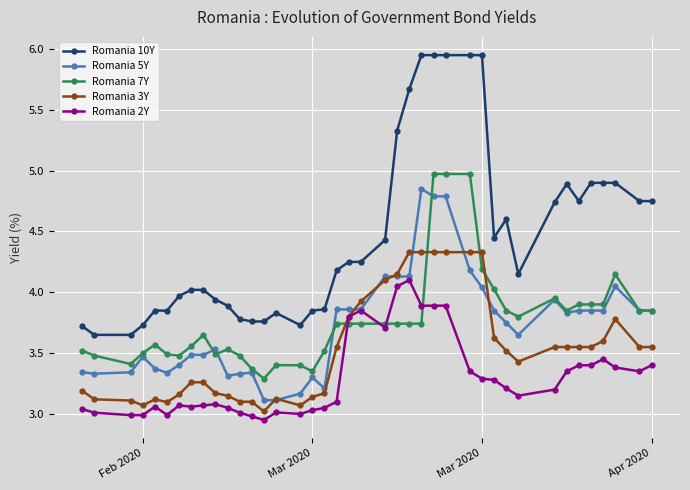

True or false: Romania 2Y and Romania 10Y intersect in this chart.

False